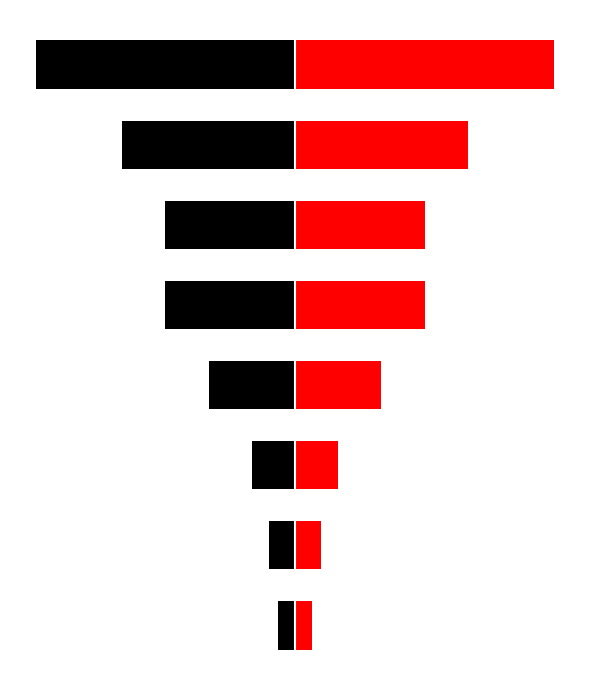

What is the sum of all Percentage values?

100